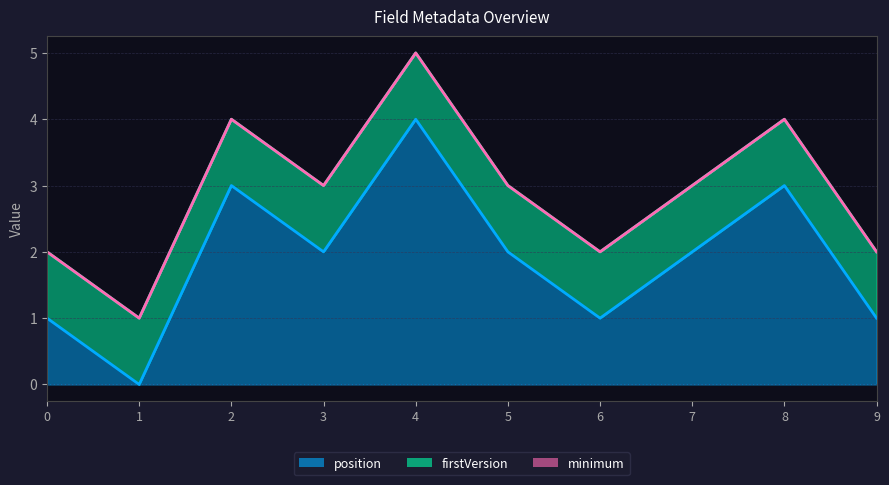

Rank the series by their average value, from highest to lowest.

position, firstVersion, minimum